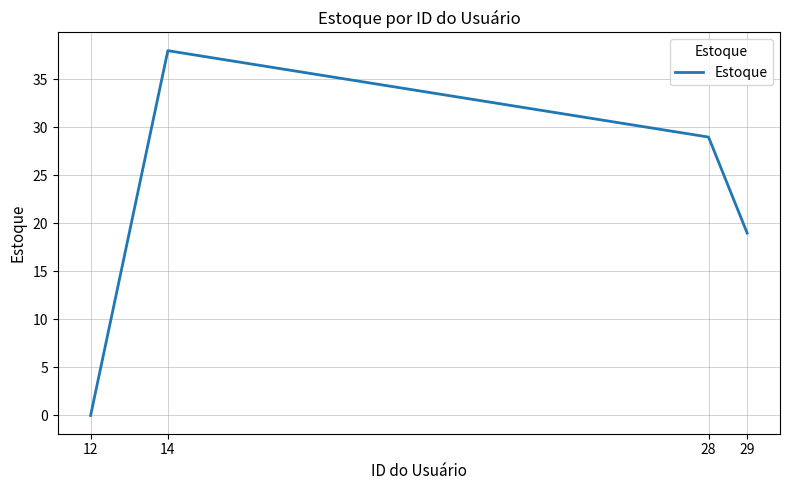

Which label corresponds to the smallest value in the chart?

12